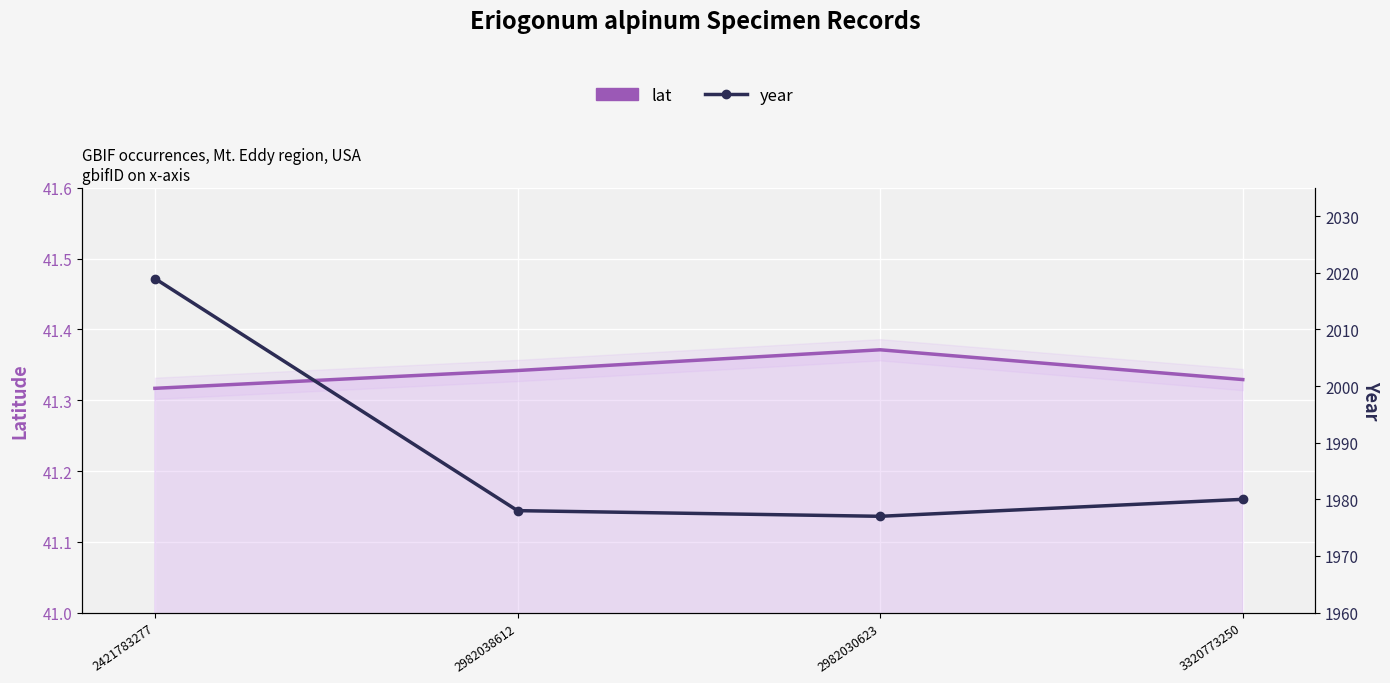

What is the value of the lat point at the 2nd from the left?

41.3